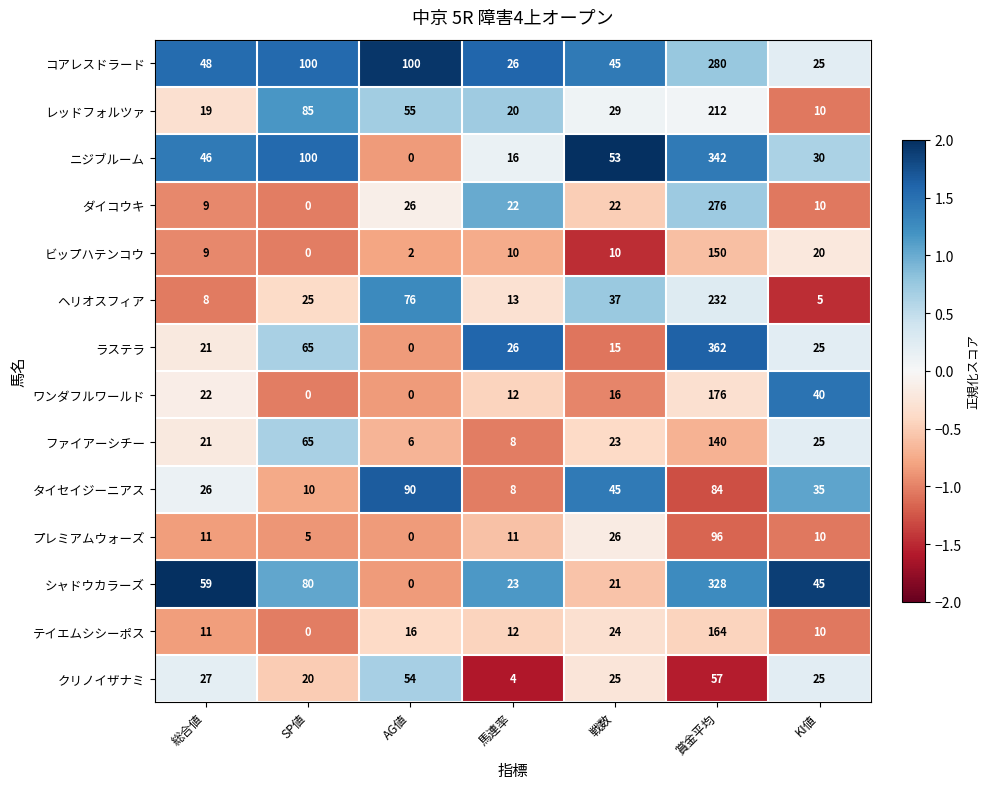

At which category is the sum across all series the highest?

賞金平均